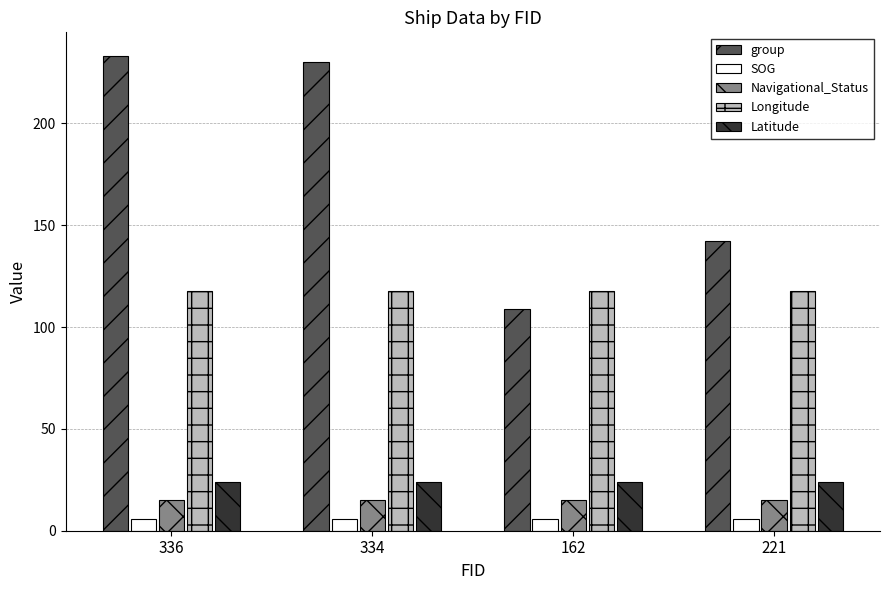

The value of group at 334 is 141.0. True or false?

False